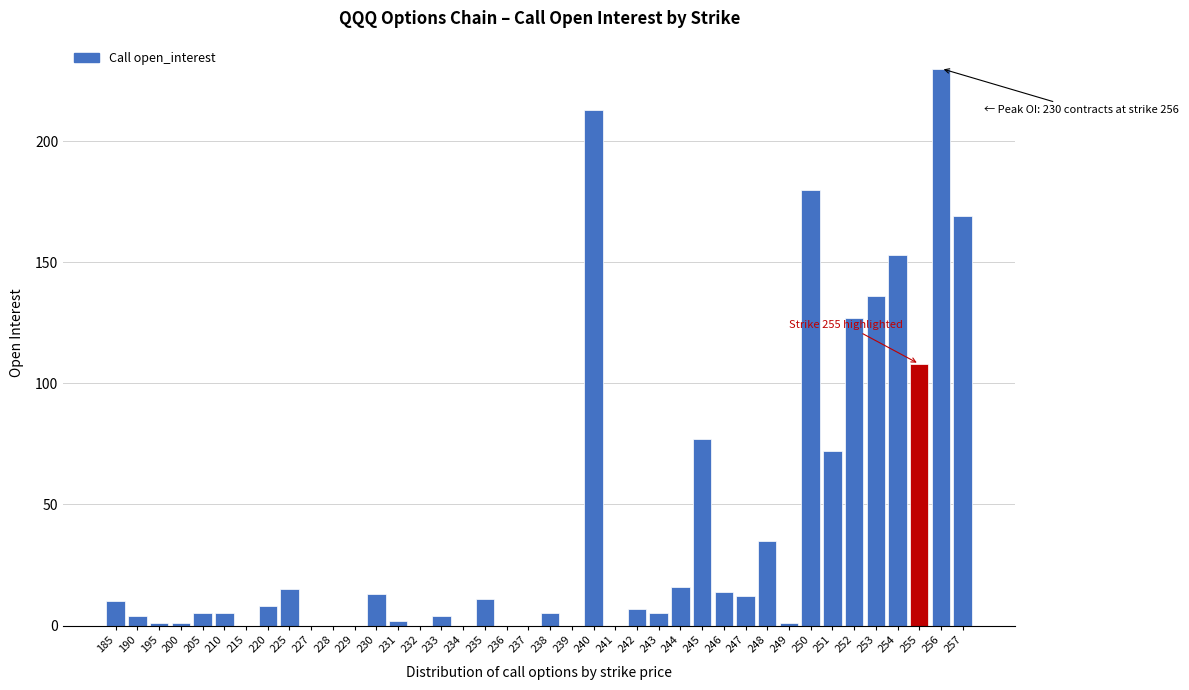

True or false: the data shows -120 at 241.

False